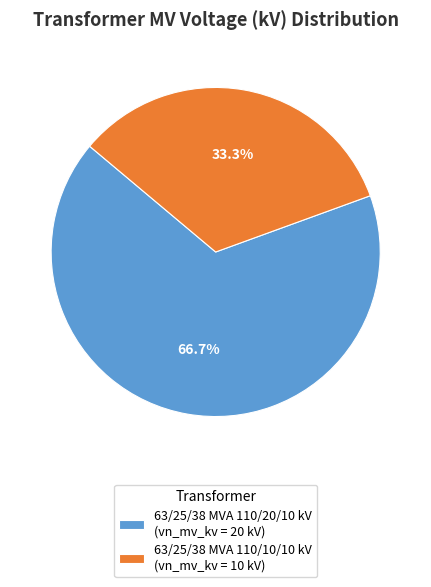

How many segments does this pie chart have?

2